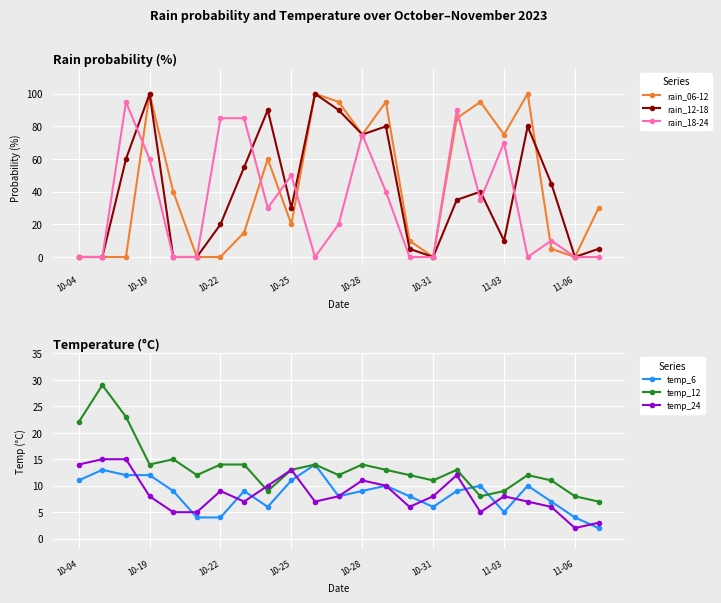

At which label is rain_18-24 closest to 47?

10-25